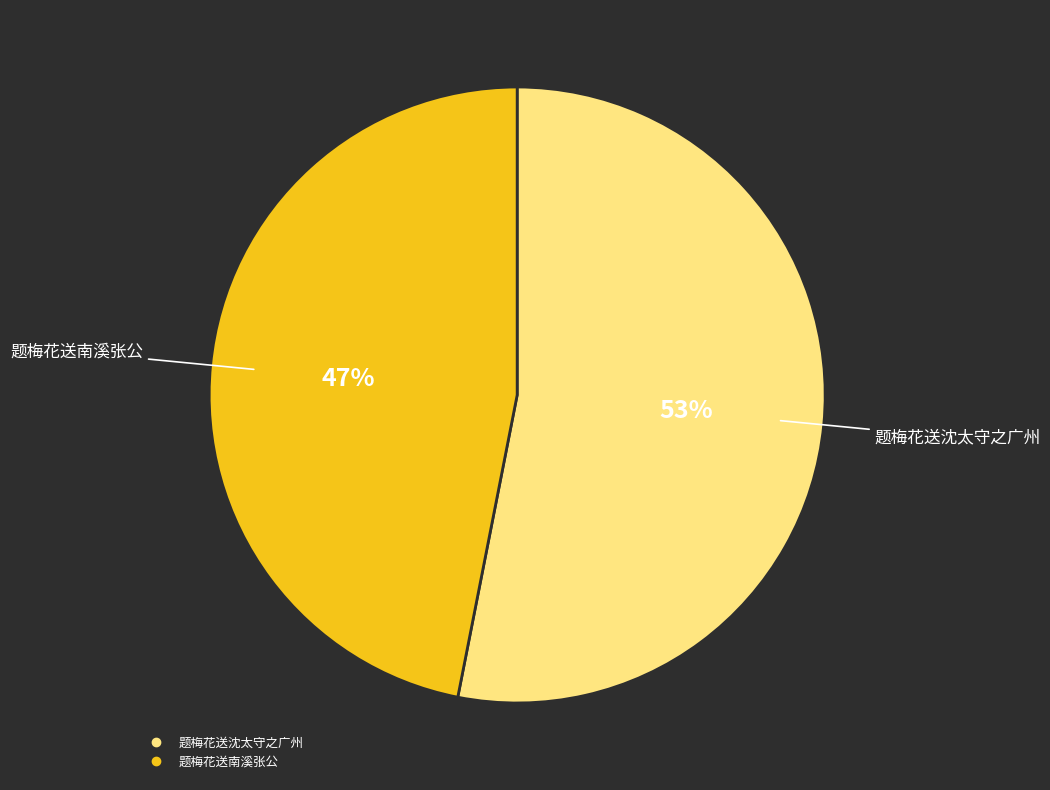

True or false: 题梅花送沈太守之广州 accounts for 66% of the total.

False